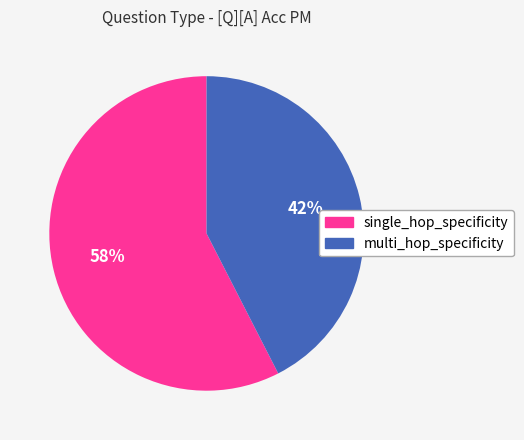

Count the number of slices in the pie.

2